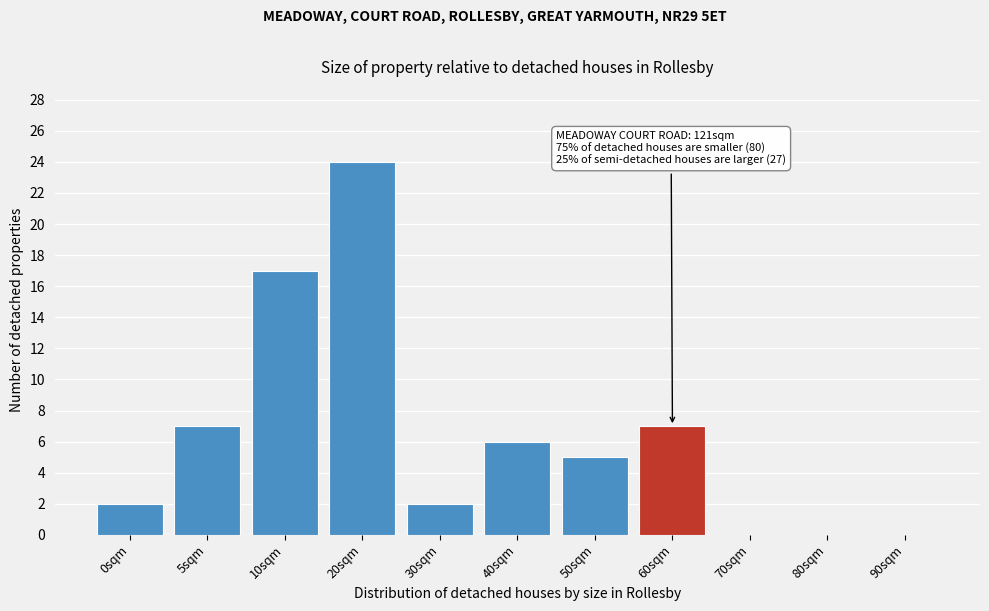

Reading left to right, transcribe all the data shown in this chart.

0sqm=2	5sqm=7	10sqm=17	20sqm=24	30sqm=2	40sqm=6	50sqm=5	60sqm=7	70sqm=0	80sqm=0	90sqm=0